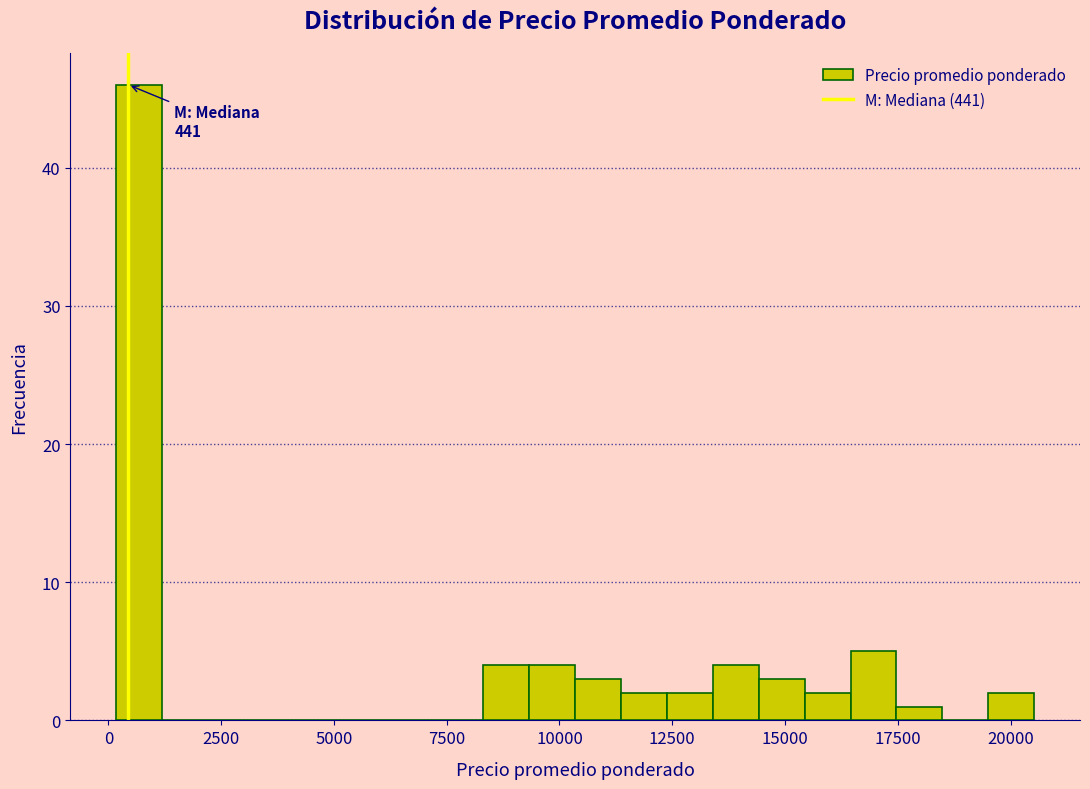

Around what value on the x-axis is the tallest bar? Give the approximate position of its centre, as read against the axis.

500